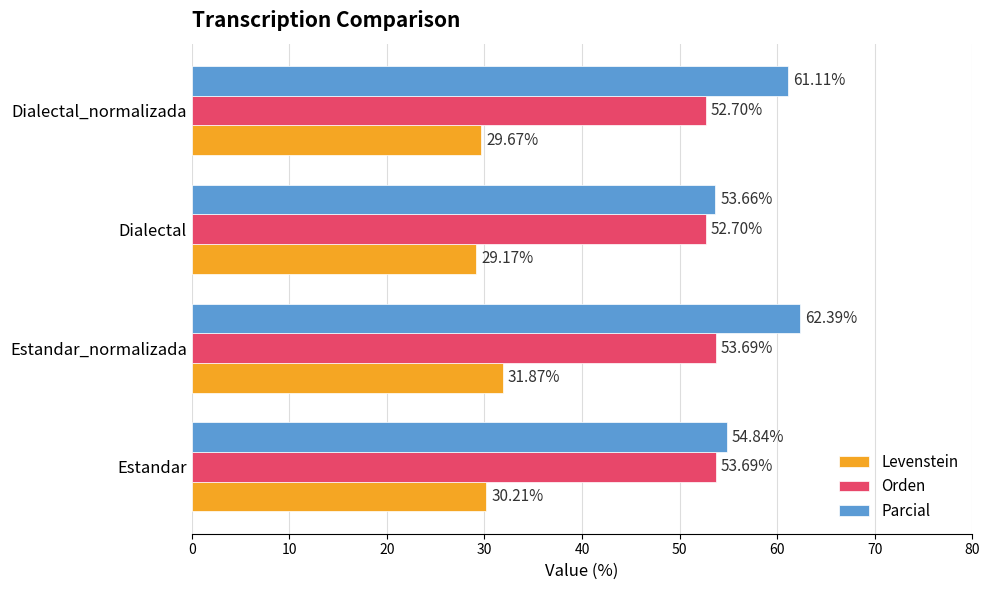

Which series has the widest spread of values?

Parcial